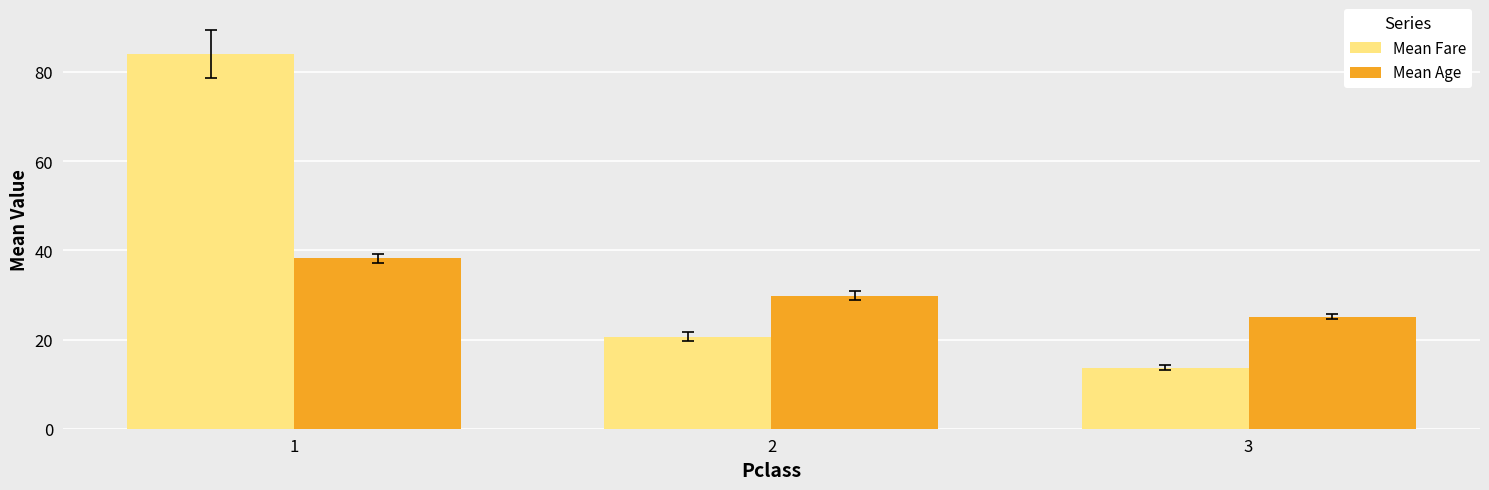

What is the total value across all series at 2?

50.5